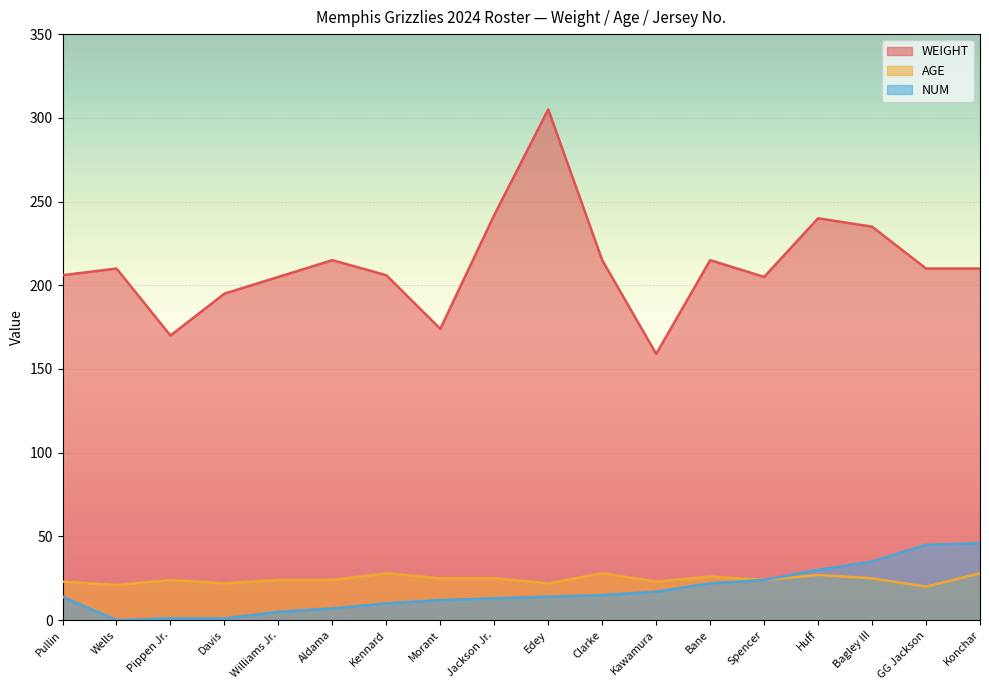

Reading left to right, extract all data points from this chart.

WEIGHT: Pullin=206	Wells=210	Pippen Jr.=170	Davis=195	Williams Jr.=205	Aldama=215	Kennard=206	Morant=174	Jackson Jr.=242	Edey=305	Clarke=215	Kawamura=159	Bane=215	Spencer=205	Huff=240	Bagley III=235	GG Jackson=210	Konchar=210
AGE: Pullin=23	Wells=21	Pippen Jr.=24	Davis=22	Williams Jr.=24	Aldama=24	Kennard=28	Morant=25	Jackson Jr.=25	Edey=22	Clarke=28	Kawamura=23	Bane=26	Spencer=24	Huff=27	Bagley III=25	GG Jackson=20	Konchar=28
NUM: Pullin=14	Wells=0	Pippen Jr.=1	Davis=1	Williams Jr.=5	Aldama=7	Kennard=10	Morant=12	Jackson Jr.=13	Edey=14	Clarke=15	Kawamura=17	Bane=22	Spencer=24	Huff=30	Bagley III=35	GG Jackson=45	Konchar=46